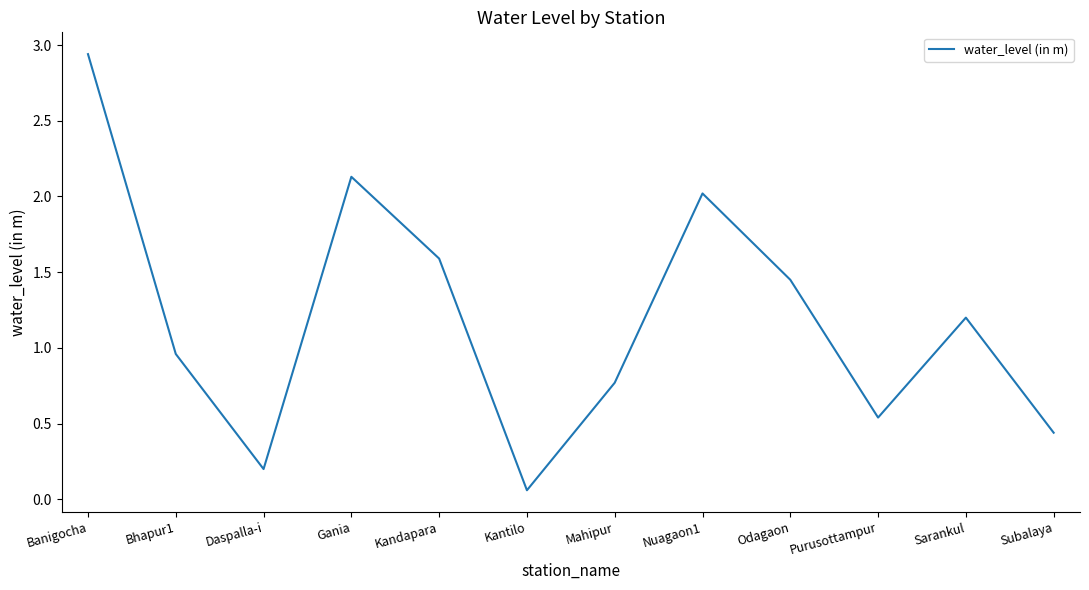

Is it true that the value at Mahipur is 0.8?

True